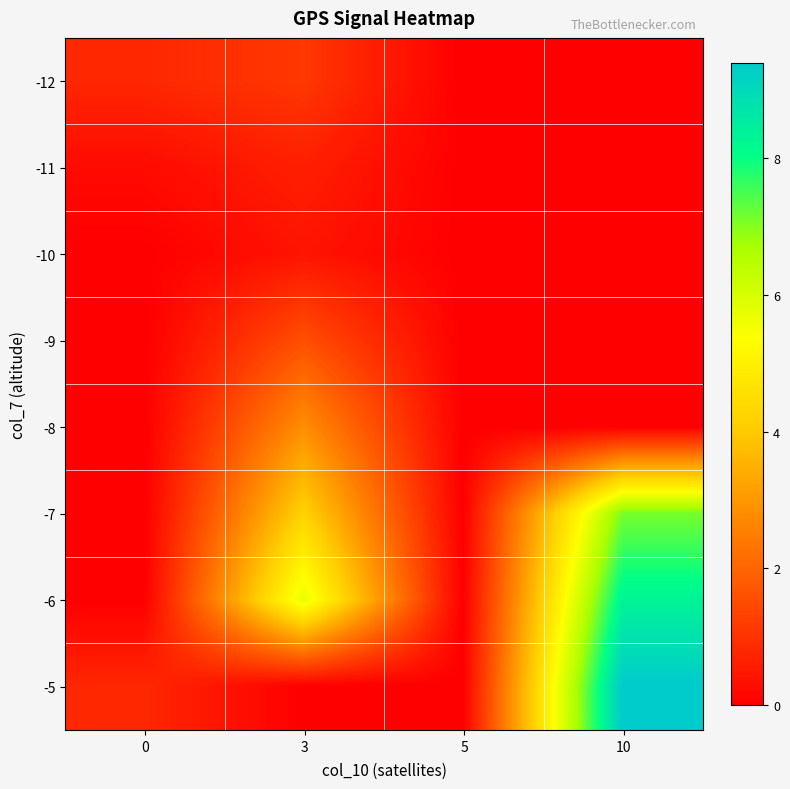

At 3, list the series in order from largest to smallest.

-6, -7, -8, -9, -12, -11, -10, -5